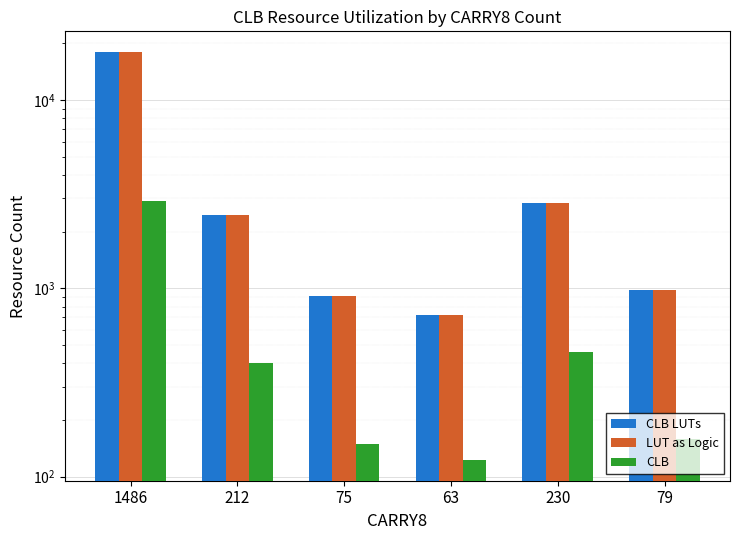

What is the label of the 4th bar from the left?

63